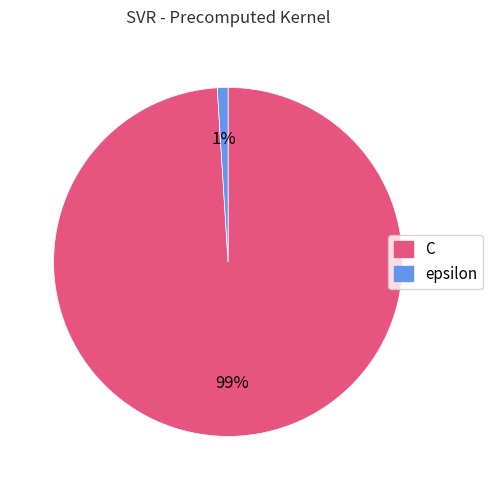

How many slices are in this pie chart?

2